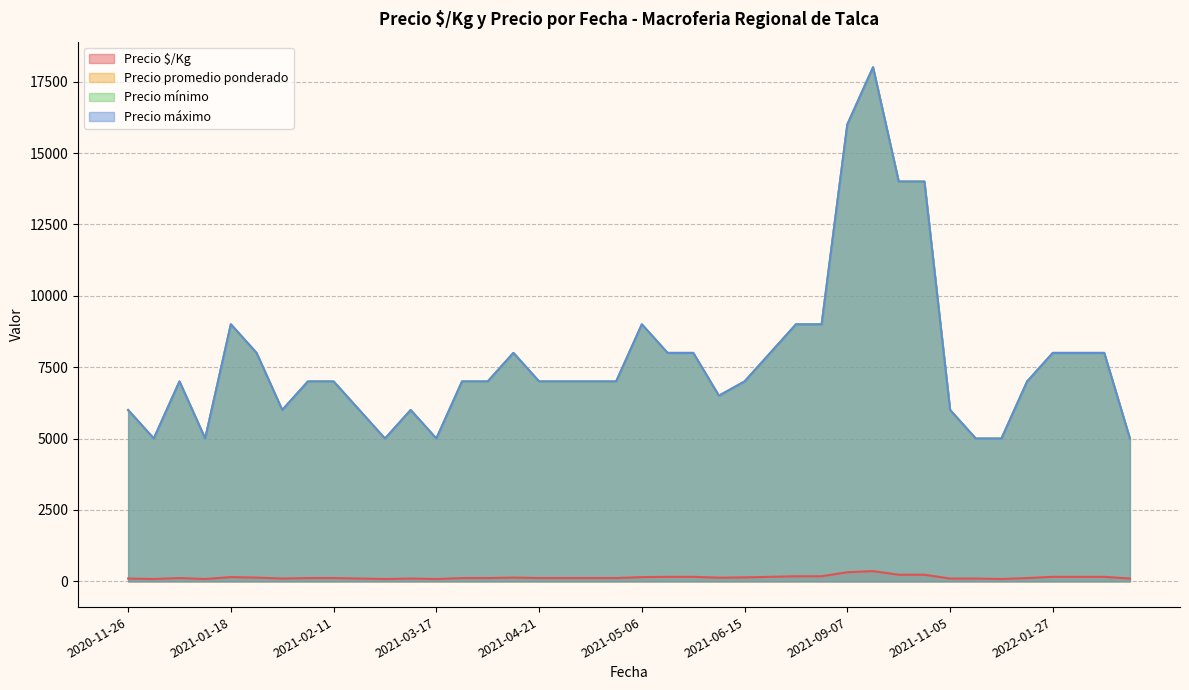

Is it true that Precio promedio ponderado equals 9000 at 2021-01-18?

True